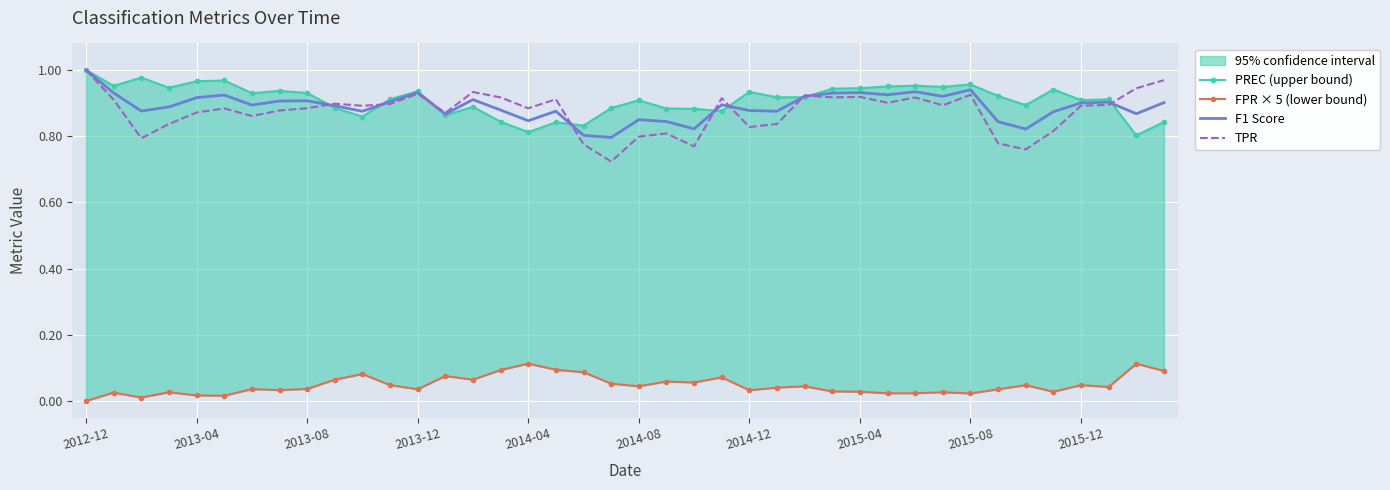

The value of F1 Score at 2015-12 is 1.3. True or false?

False